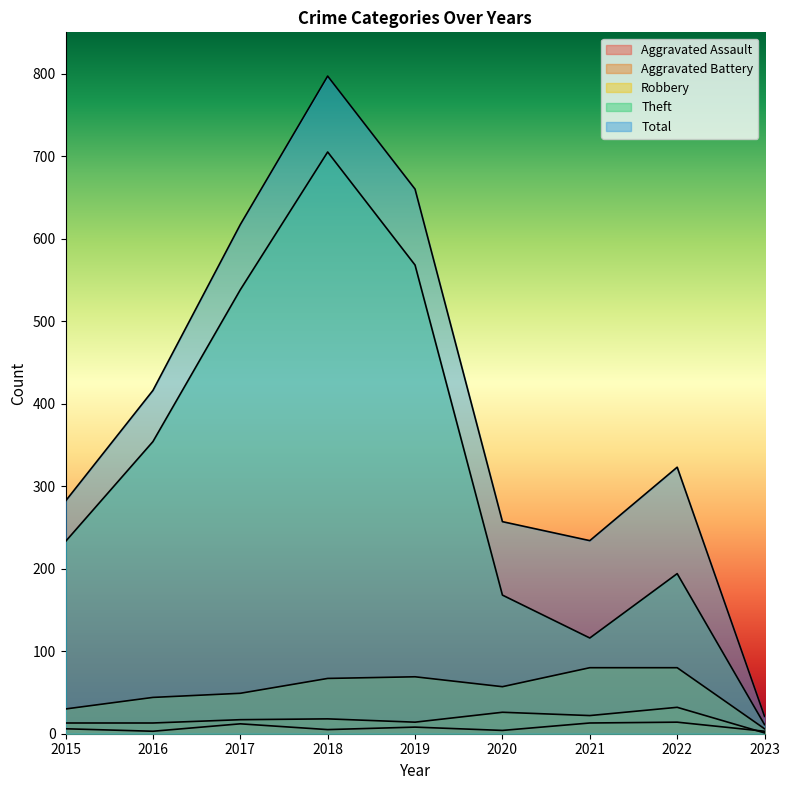

Reading left to right, what are all the values shown in this chart?

Aggravated Assault: 6	3	12	5	8	4	13	14	3
Aggravated Battery: 13	13	17	18	14	26	22	32	1
Robbery: 30	44	49	67	69	57	80	80	6
Theft: 233	354	538	705	568	168	116	194	11
Total: 282	416	617	797	660	257	234	323	21